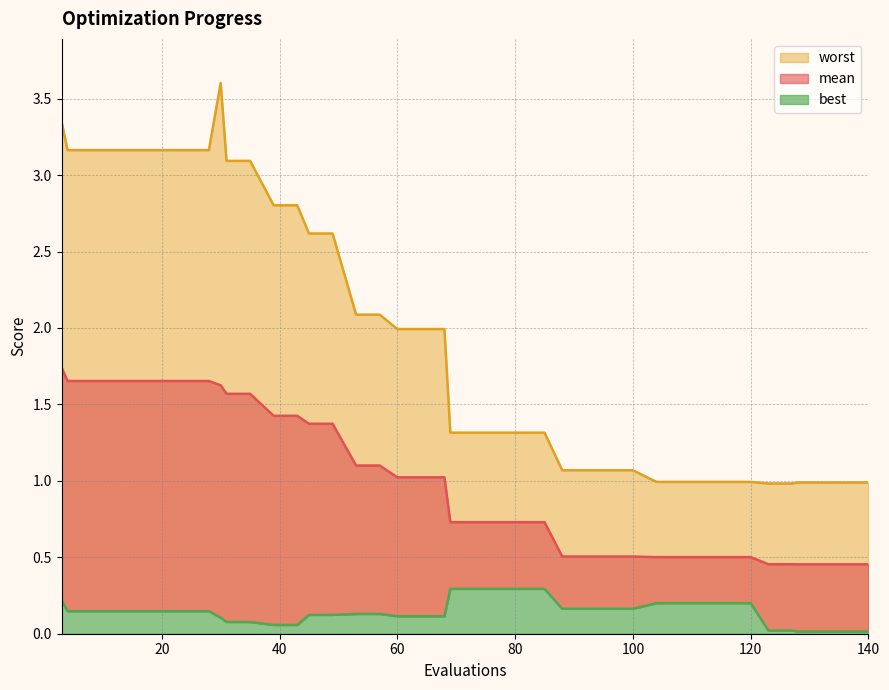

At how many categories does at least one series exceed 2?

17